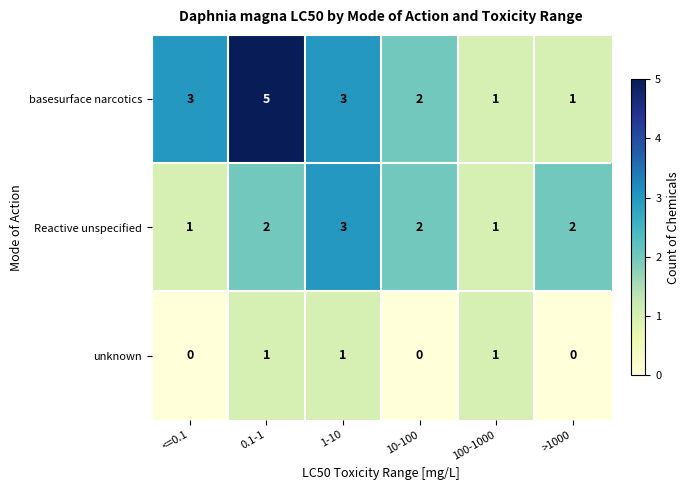

Reading left to right, transcribe all the data shown in this chart.

basesurface narcotics: 3	5	3	2	1	1
Reactive unspecified: 1	2	3	2	1	2
unknown: 0	1	1	0	1	0